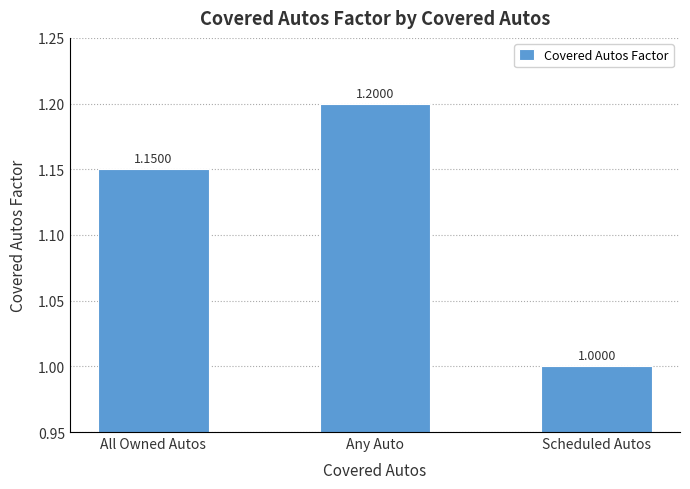

How many bars are there in total?

3